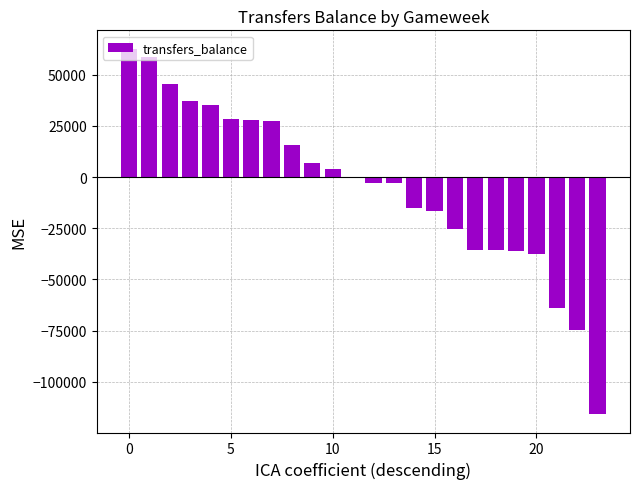

What is the greatest value displayed?

62648